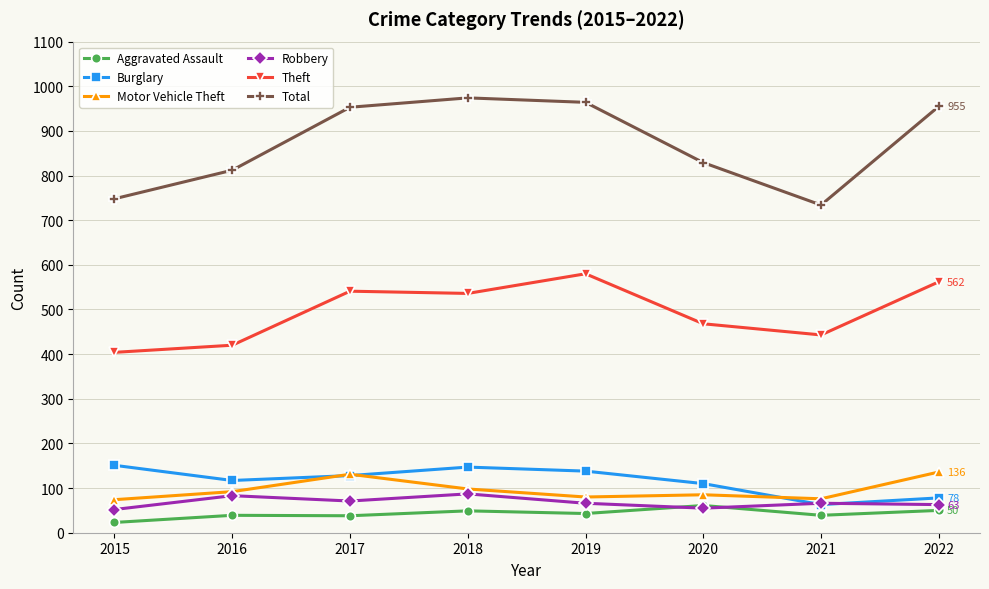

Is it true that Theft equals 701 at 2015?

False